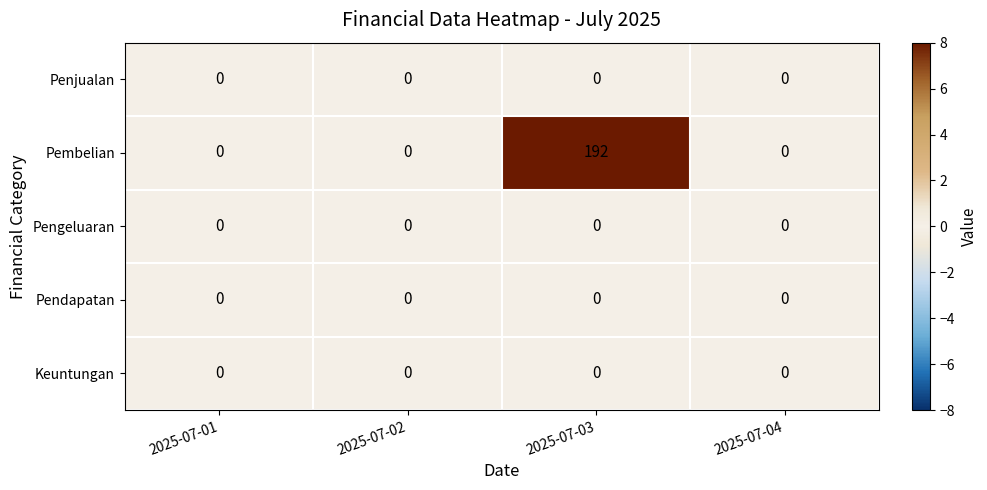

At which category is the sum across all series the highest?

2025-07-03